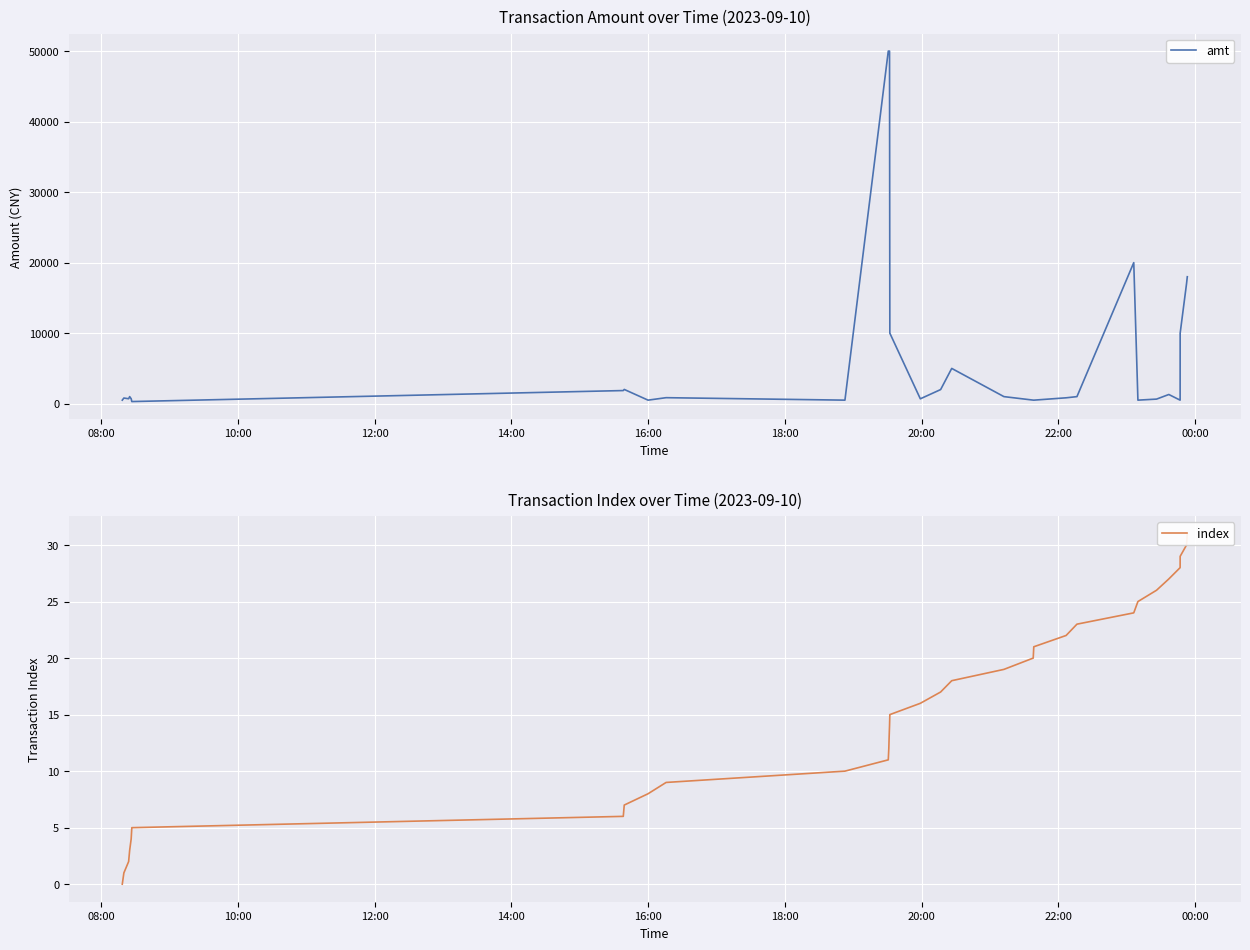

True or false: amt has more than 2 interior local peaks.

True